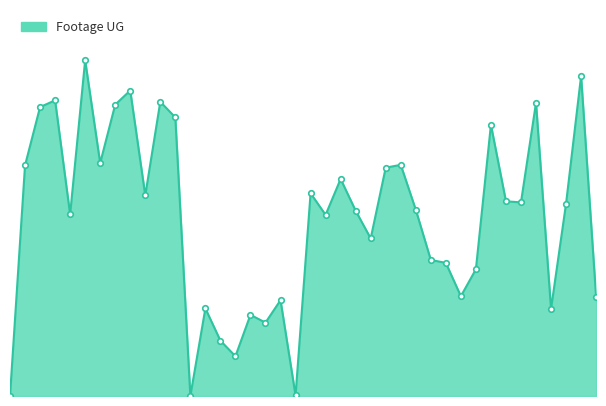

Rank the categories by value from lowest to highest.

BHUD-FCW-01-W-2, FB-H0205A, FX4-FBB-01, FB-HNP118, FB-HNP111, FB-HNP138, FB-HNP133, D-HWP907, FB-HNP104, FB-HNP144, D-HWP911, D-HWP823, D-HWP824, D-HWP819, D-HWP817, D-HWP811, D-HWP803, D-HNP110, D-HWP809, D-HWP818, D-HWP908, D-HWP827, D-HWP826, D-HNP117, D-HWP802, D-HWP805, D-HWP813, D-HNP106, D-HWP816, D-HNP113, D-HWP825, D-HNP144, D-HNP107, D-HNP114, D-HWP901, D-HNP135, D-HNP108, D-HNP115, D-HWP910, D-HNP111